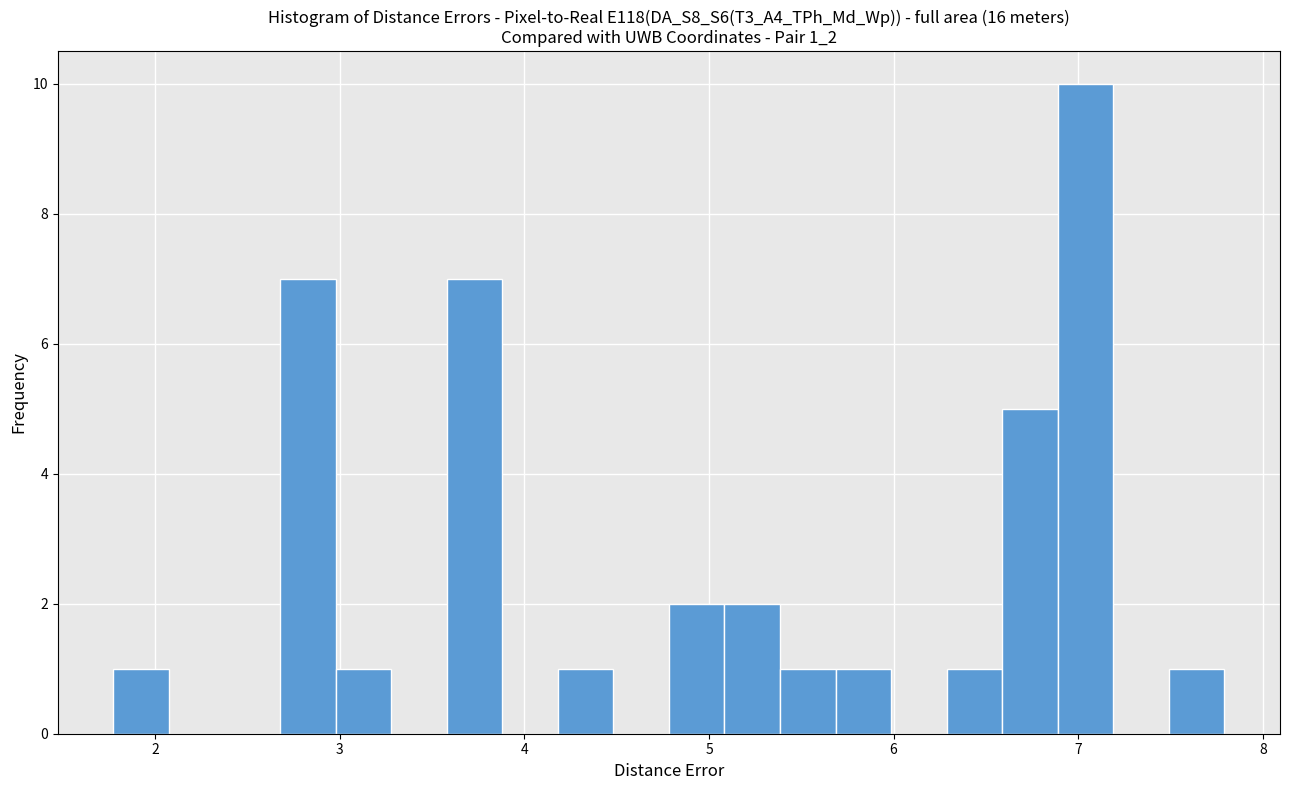

Read against the x-axis, roughly where is the centre of the tallest bar?

7.0